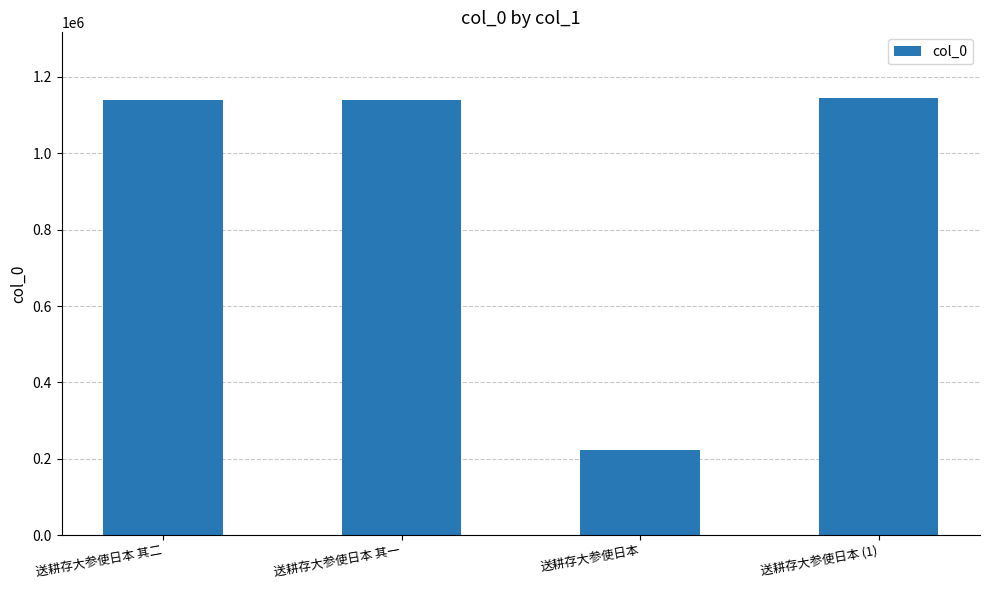

What is the value of the 1st bar from the left?

1139582